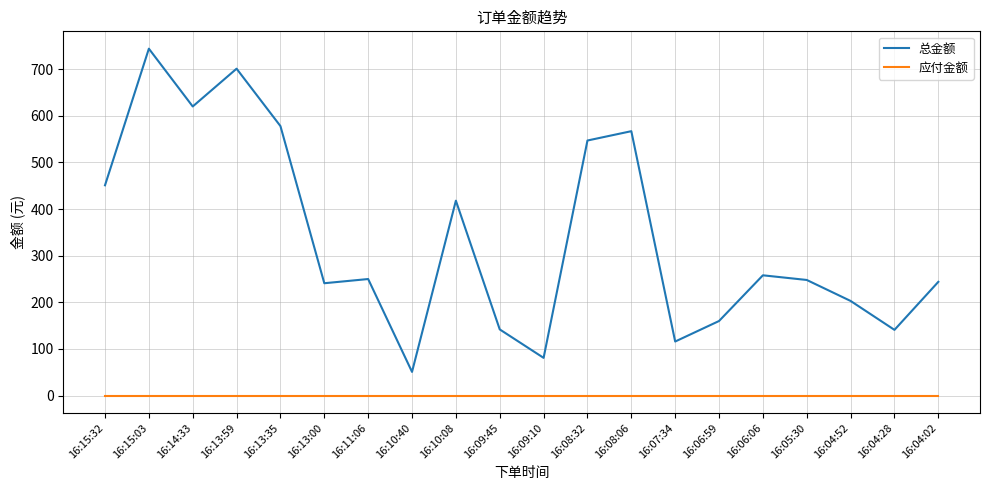

Which series has the largest total across all categories?

总金额